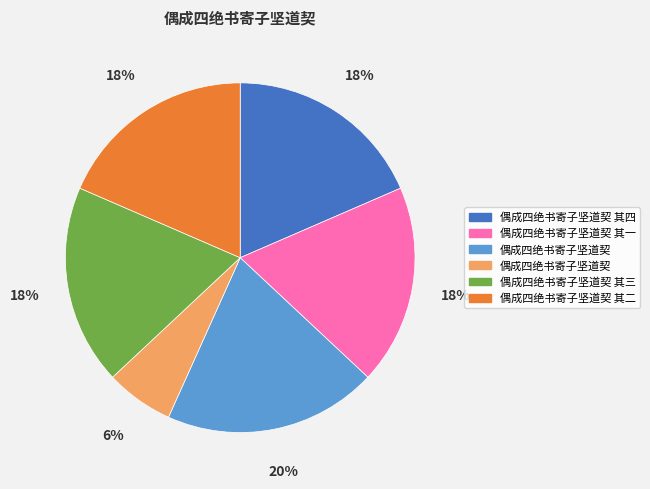

Is there a majority slice in this chart?

No